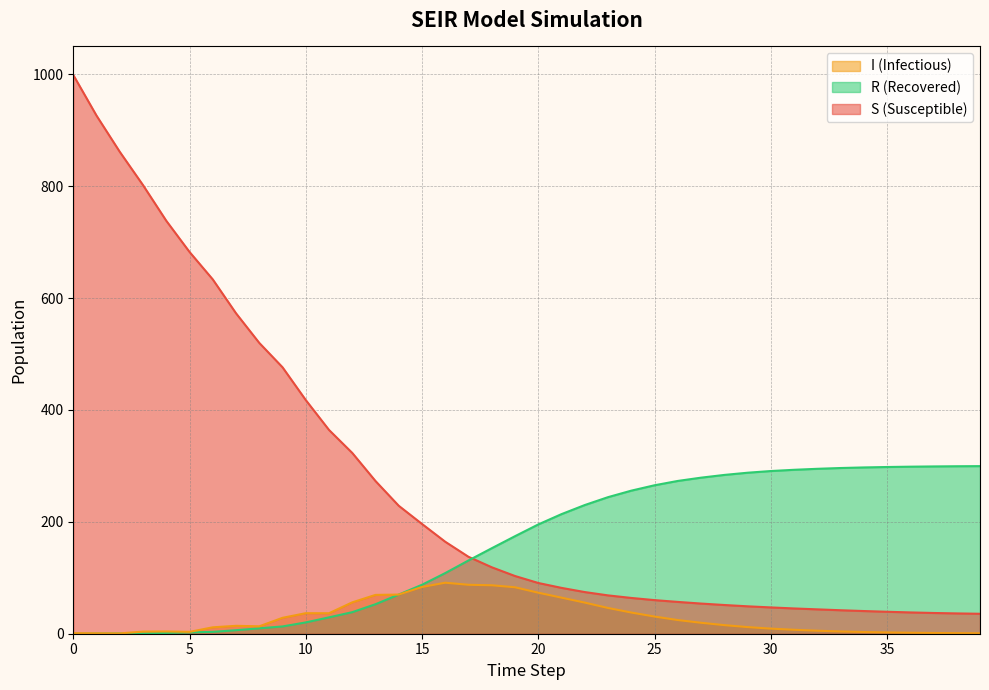

True or false: I and S intersect in this chart.

False